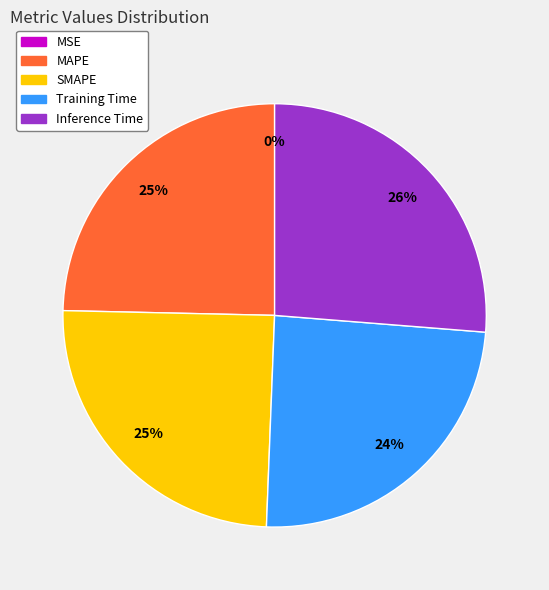

The Training Time slice represents 24% of the pie. True or false?

True